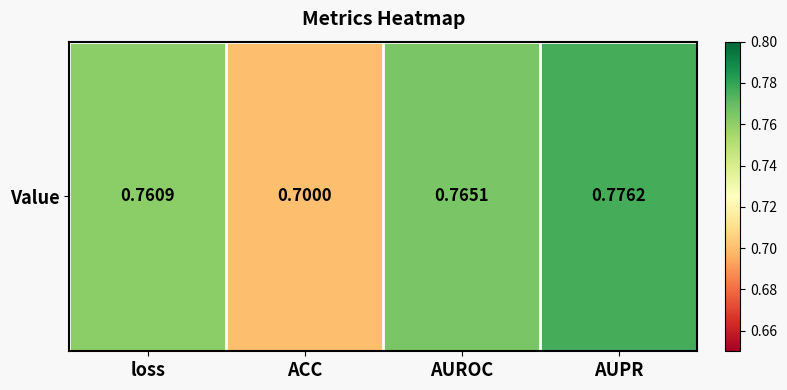

Reading left to right, list all the values displayed in this chart.

loss=0.8	ACC=0.7	AUROC=0.8	AUPR=0.8